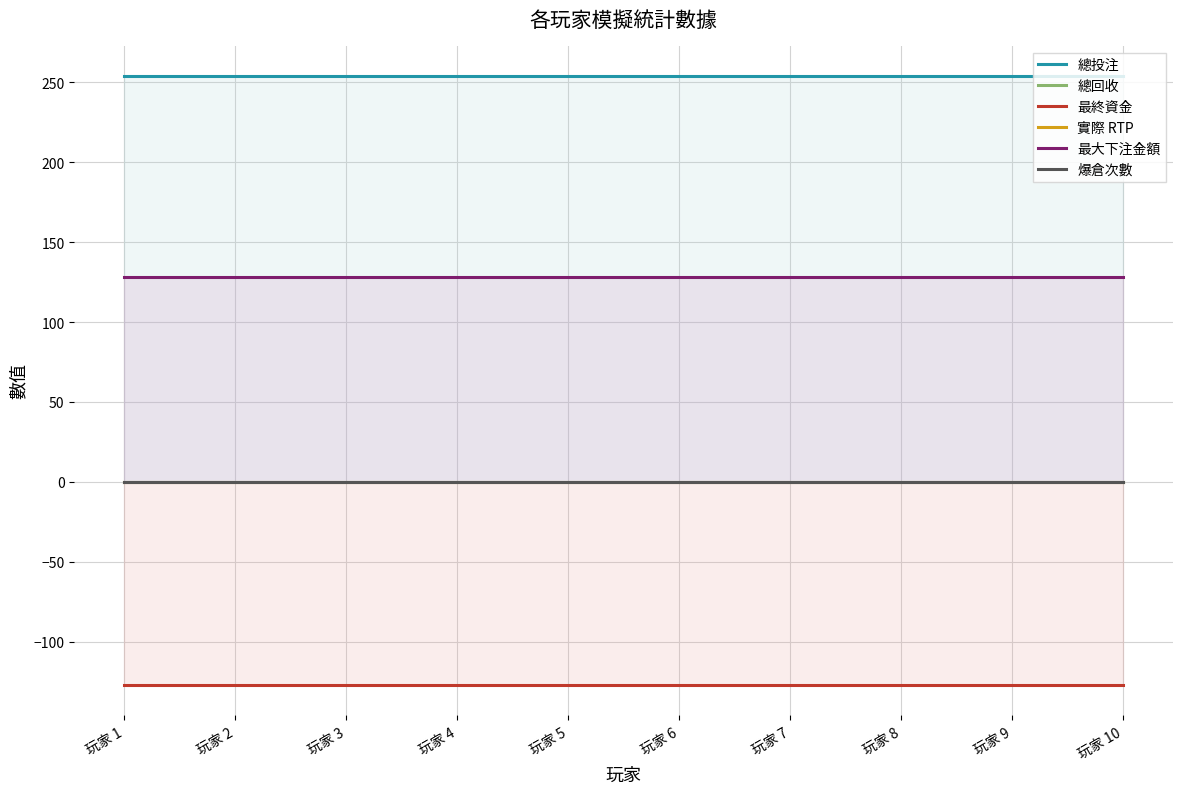

Reading right to left, transcribe all the data shown in this chart.

總投注: 玩家 10=254	玩家 9=254	玩家 8=254	玩家 7=254	玩家 6=254	玩家 5=254	玩家 4=254	玩家 3=254	玩家 2=254	玩家 1=254
總回收: 玩家 10=0	玩家 9=0	玩家 8=0	玩家 7=0	玩家 6=0	玩家 5=0	玩家 4=0	玩家 3=0	玩家 2=0	玩家 1=0
最終資金: 玩家 10=-127	玩家 9=-127	玩家 8=-127	玩家 7=-127	玩家 6=-127	玩家 5=-127	玩家 4=-127	玩家 3=-127	玩家 2=-127	玩家 1=-127
實際 RTP: 玩家 10=0	玩家 9=0	玩家 8=0	玩家 7=0	玩家 6=0	玩家 5=0	玩家 4=0	玩家 3=0	玩家 2=0	玩家 1=0
最大下注金額: 玩家 10=128	玩家 9=128	玩家 8=128	玩家 7=128	玩家 6=128	玩家 5=128	玩家 4=128	玩家 3=128	玩家 2=128	玩家 1=128
爆倉次數: 玩家 10=0	玩家 9=0	玩家 8=0	玩家 7=0	玩家 6=0	玩家 5=0	玩家 4=0	玩家 3=0	玩家 2=0	玩家 1=0